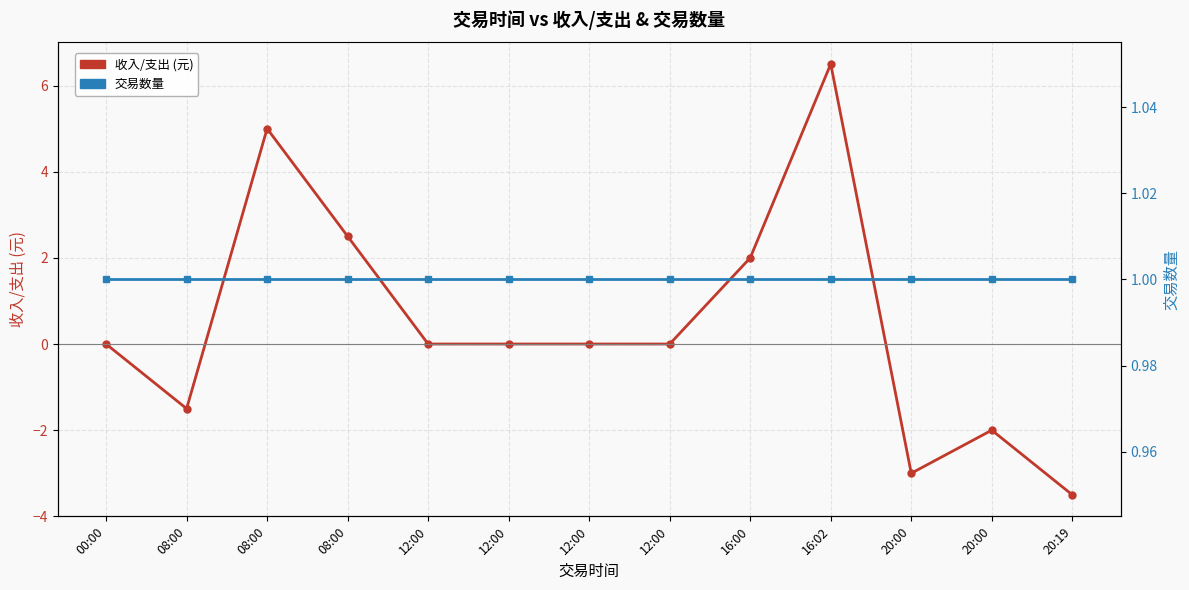

Which series changed the most between 16:02 and 20:19?

收入/支出 (元)